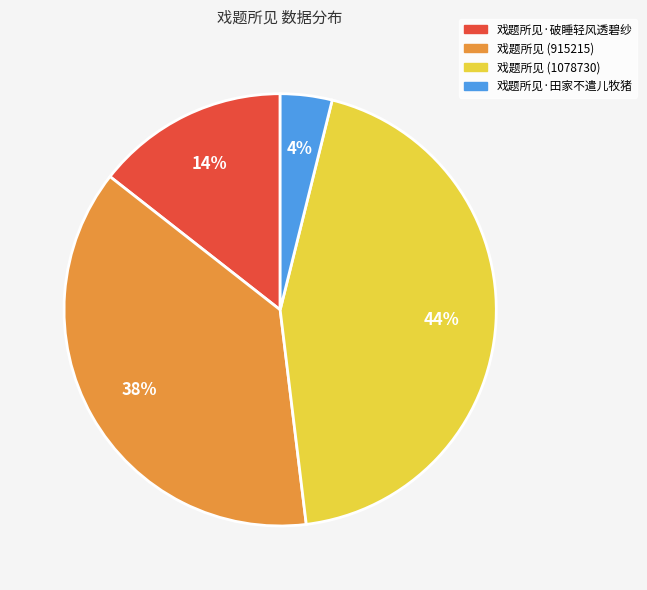

Is there any slice that represents more than half of the pie?

No